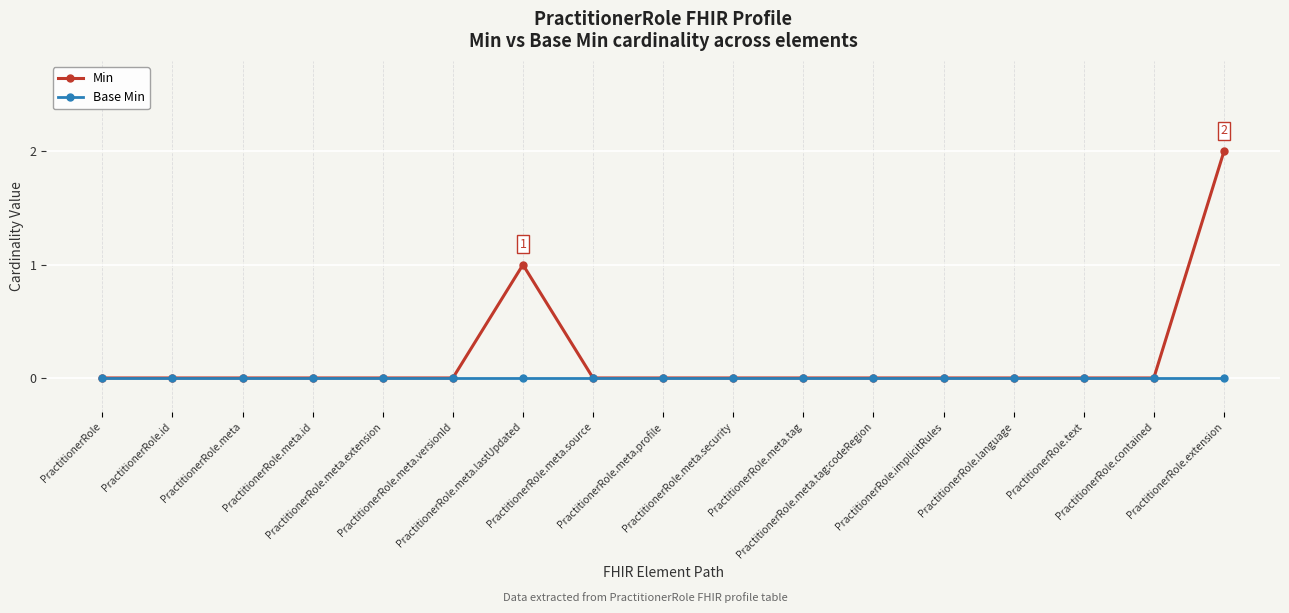

The Min series shows 1 at PractitionerRole.meta.id. True or false?

False